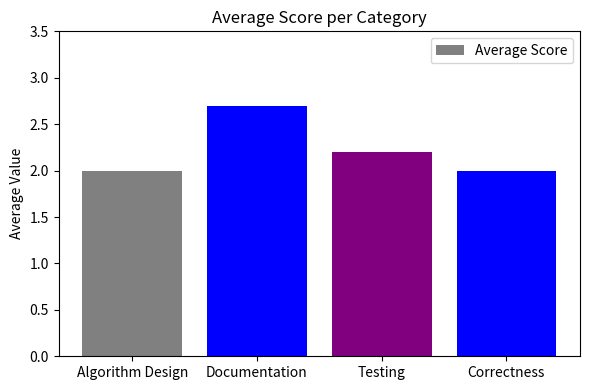

Does the chart contain any negative values?

No